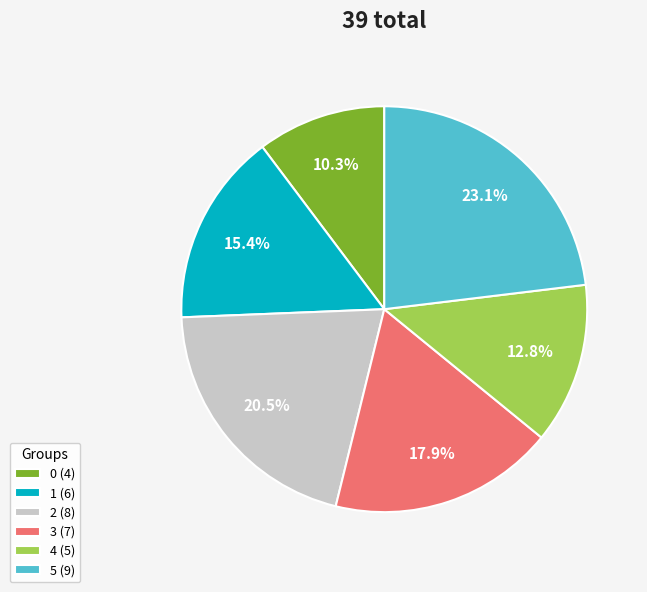

What is the largest slice in the pie chart?

5 (9)